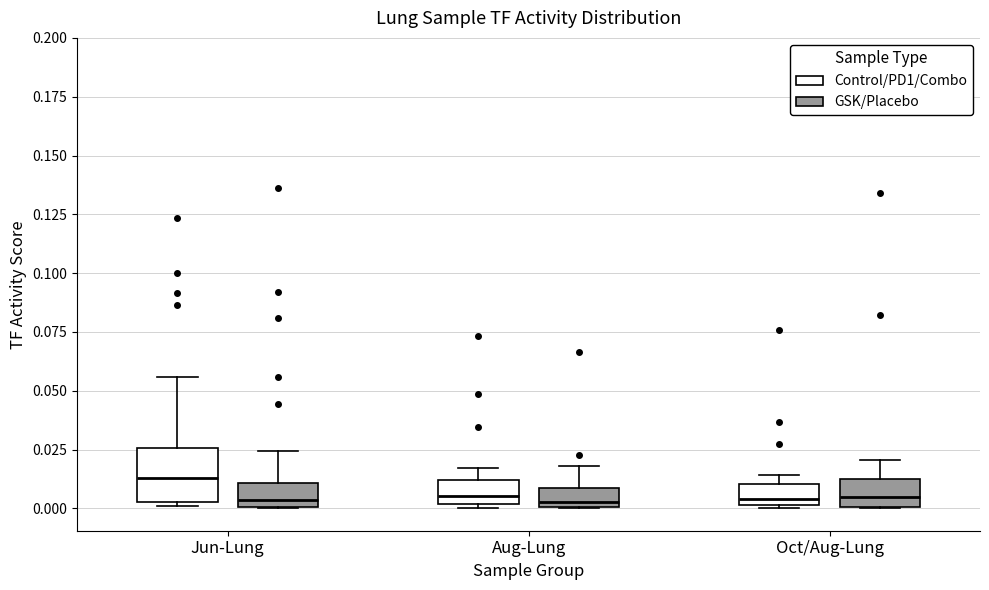

Reading left to right, transcribe this box plot: for each box, give where its median line is, the range the box spans, and where its two whiskers end, as read against the y-axis. The values are not printed on the chart, so give them approximately, as read against the axis.

Jun-Lung (Control/PD1/Combo): median 0.015, box 0.005 to 0.025, whiskers 0.000 to 0.055
Jun-Lung (GSK/Placebo): median 0.005, box 0.000 to 0.010, whiskers 0.000 to 0.025
Aug-Lung (Control/PD1/Combo): median 0.005, box 0.000 to 0.010, whiskers 0.000 to 0.015
Aug-Lung (GSK/Placebo): median 0.005, box 0.000 to 0.010, whiskers 0.000 to 0.020
Oct/Aug-Lung (Control/PD1/Combo): median 0.005, box 0.000 to 0.010, whiskers 0.000 to 0.015
Oct/Aug-Lung (GSK/Placebo): median 0.005, box 0.000 to 0.015, whiskers 0.000 to 0.020